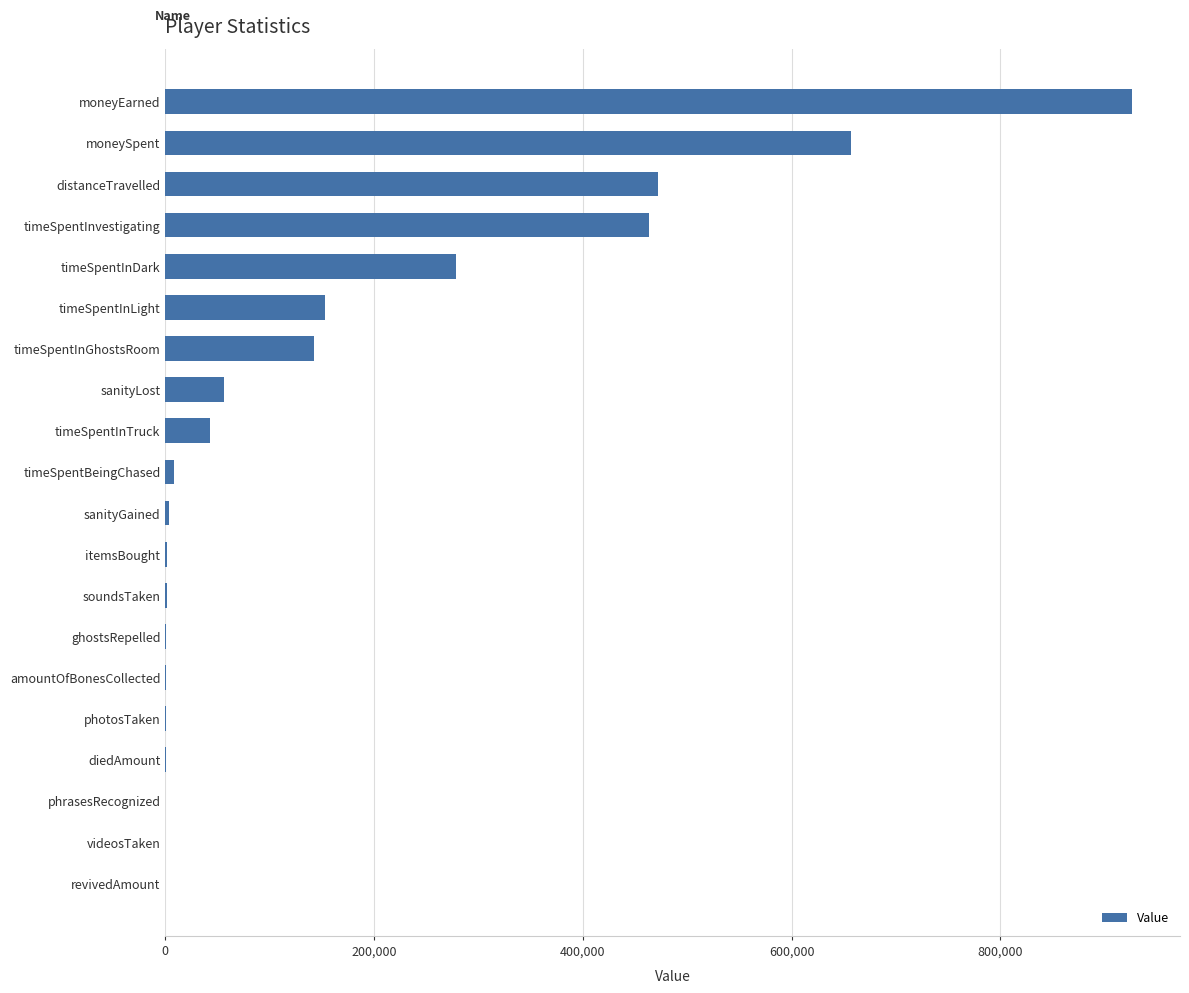

Are the bars horizontal?

Yes